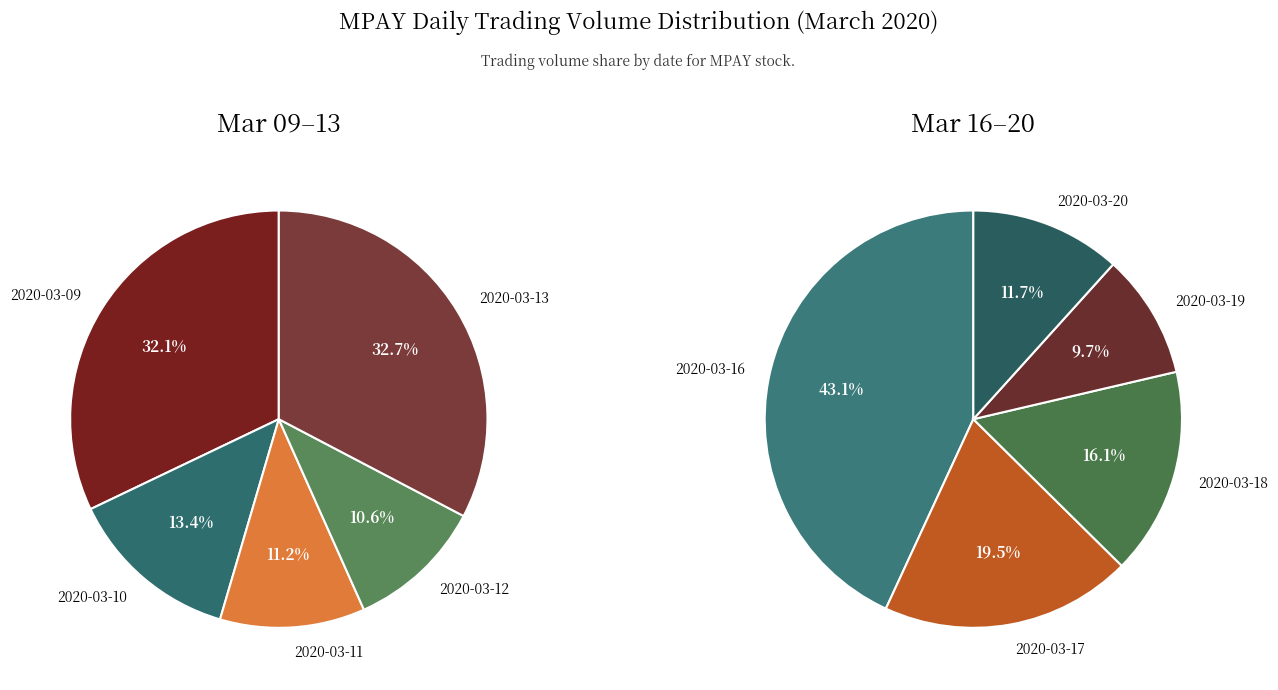

Which category has the smallest portion of the pie?

2020-03-19